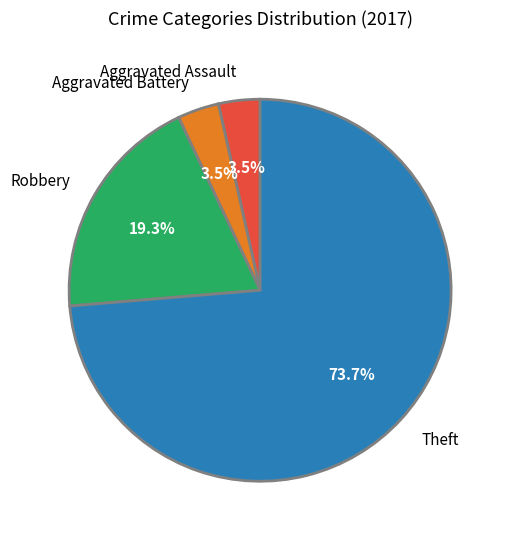

Which category accounts for the majority?

Theft